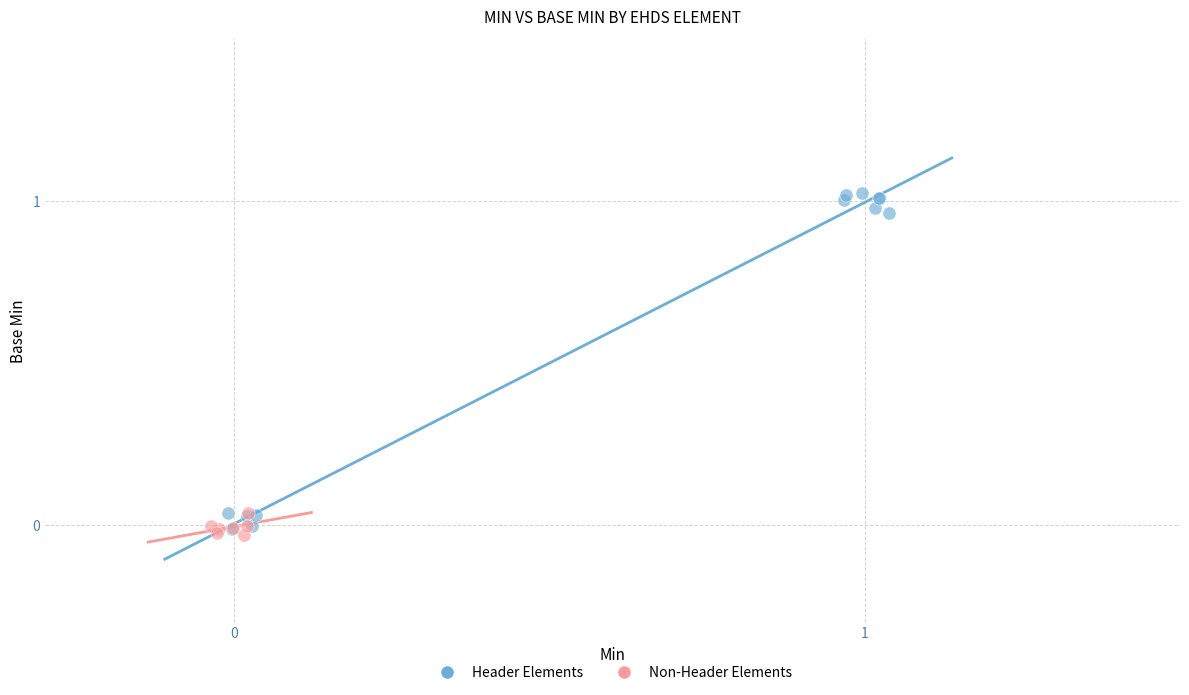

Which series has the widest spread of Y values?

Header Elements